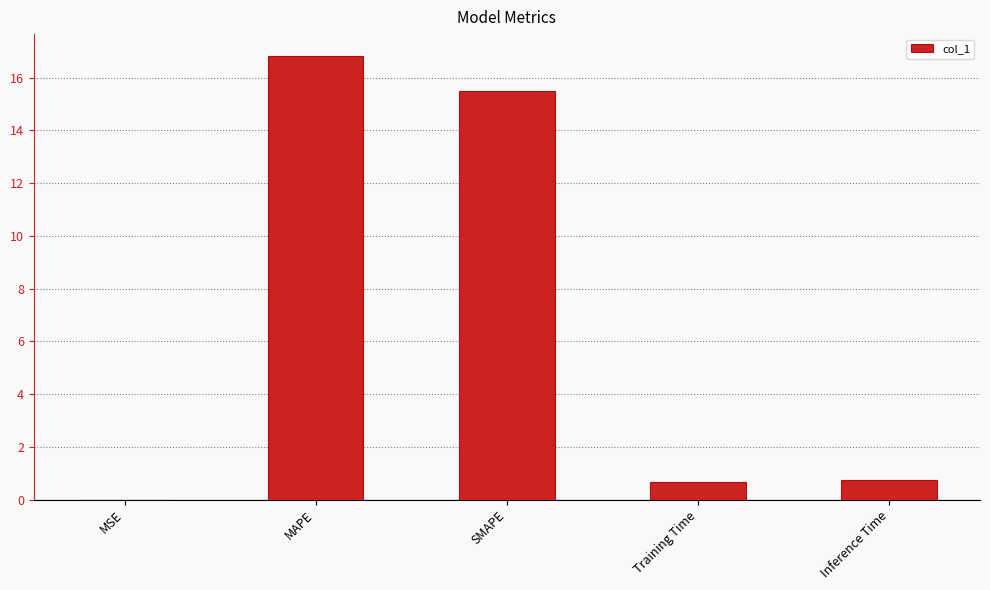

Is it true that the value at Inference Time is 0.7?

True